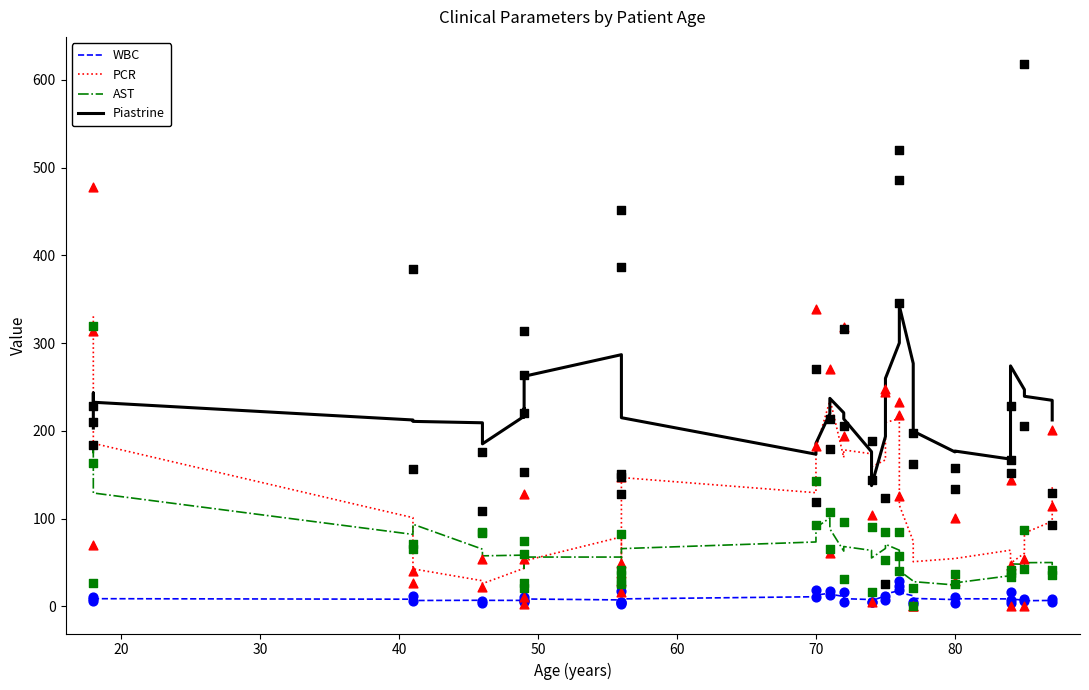

Which series contains the highest Y value?

Piastrine